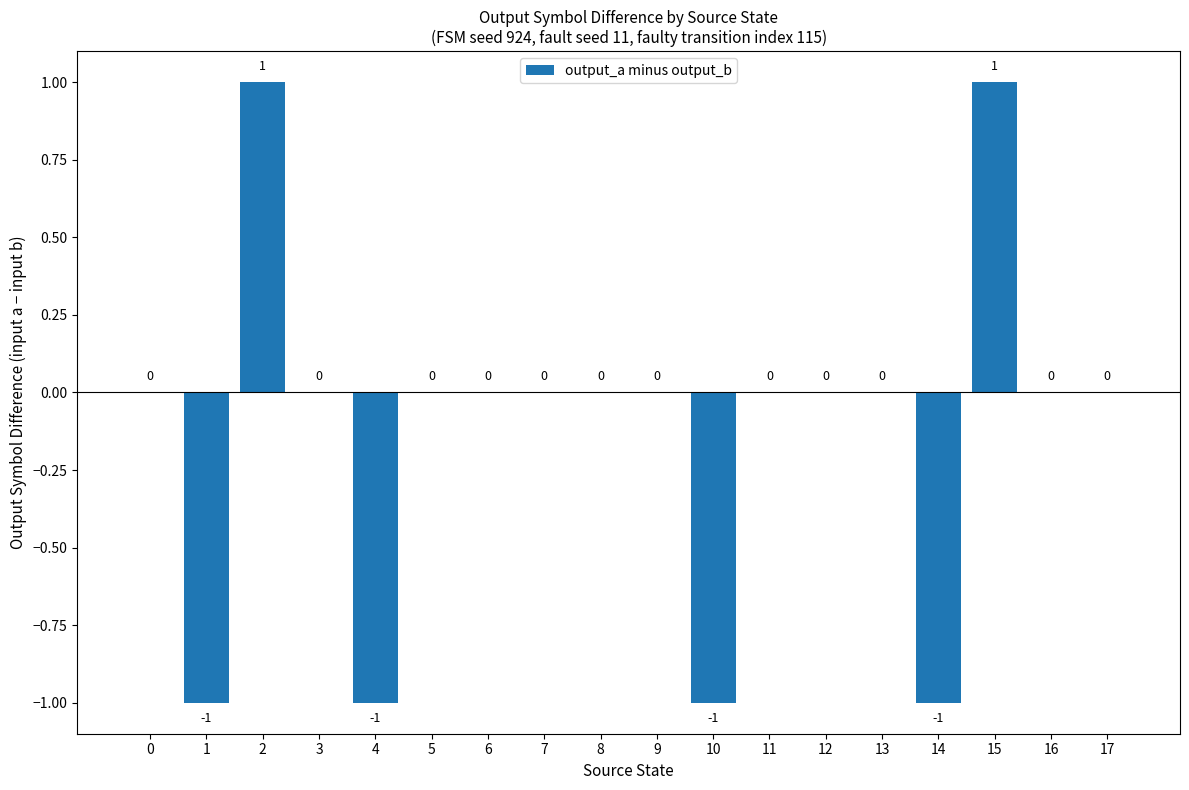

What is the change in value from 0 to 15?

+1